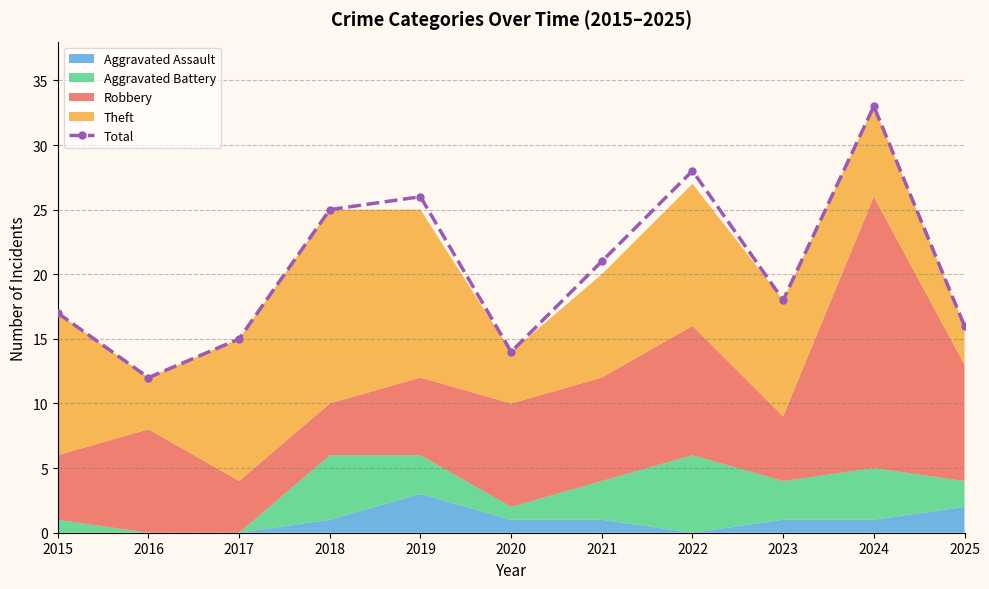

Which label corresponds to the largest value in the chart?

2024